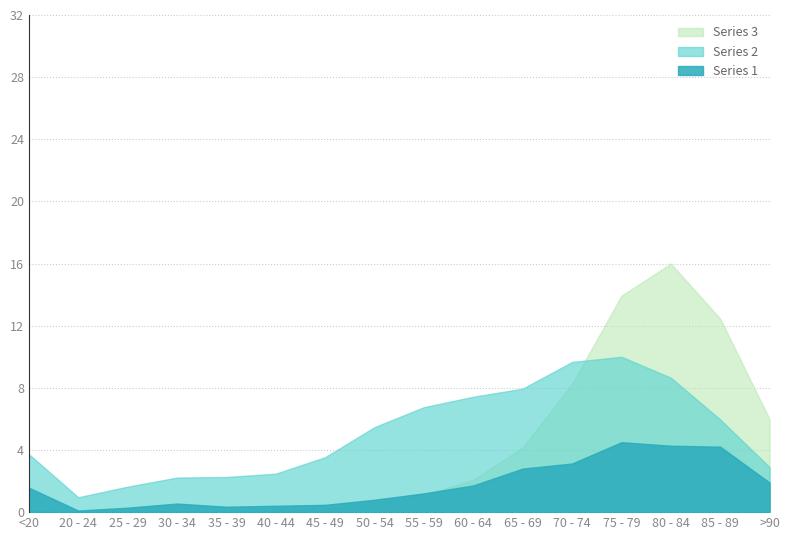

Which category has the lowest value in the Series 1 series?

20 - 24